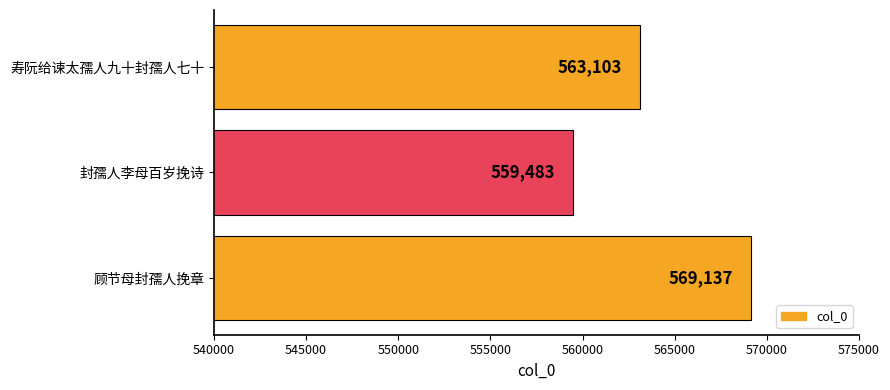

The chart shows a value of 559483 at 封孺人李母百岁挽诗. True or false?

True